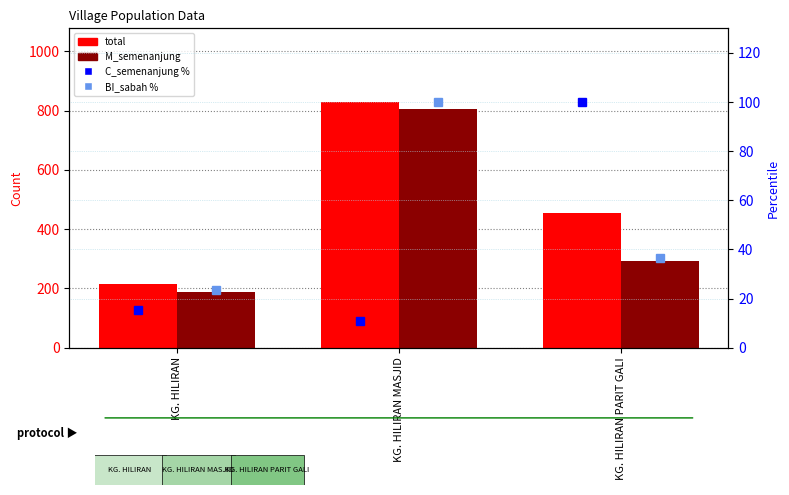

What is the label of the 1st bar from the left?

KG. HILIRAN